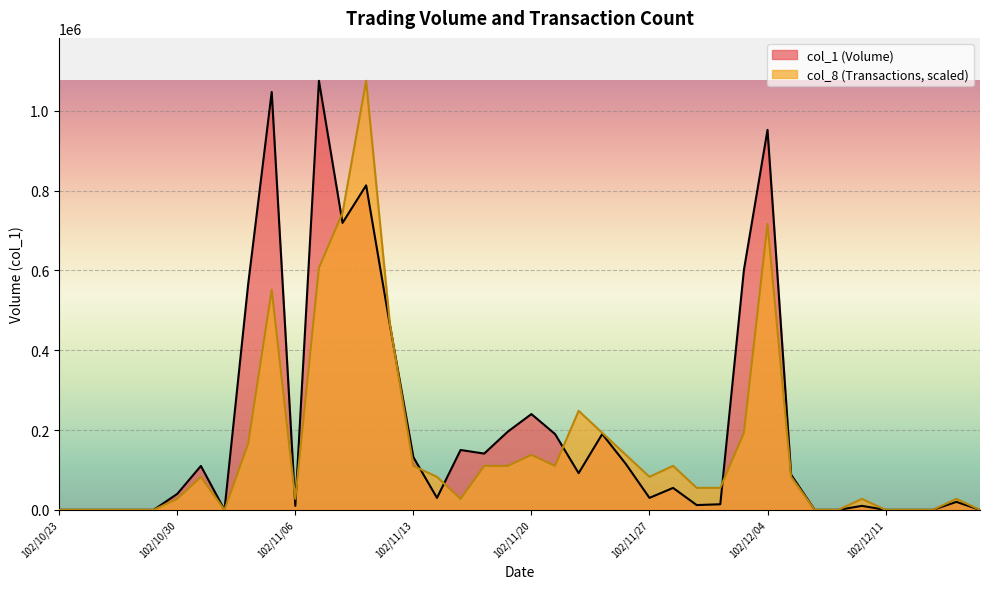

Between 102/11/19 and 102/12/06, which is larger?

102/11/19